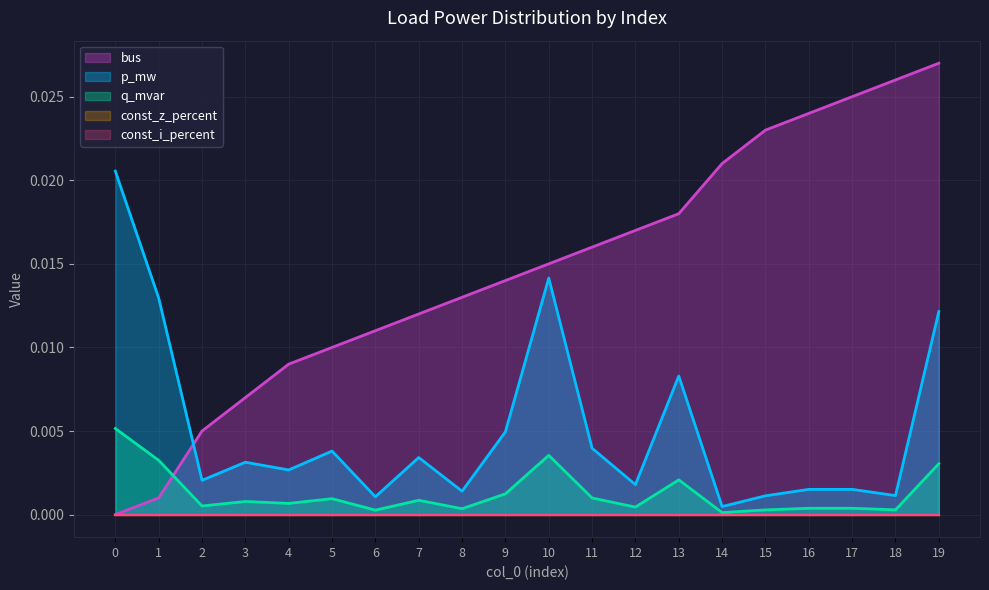

True or false: p_mw and q_mvar cross at least once.

False